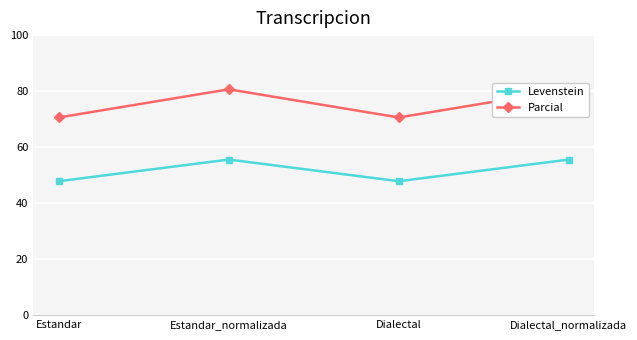

Where is the first local maximum for Parcial?

Estandar_normalizada